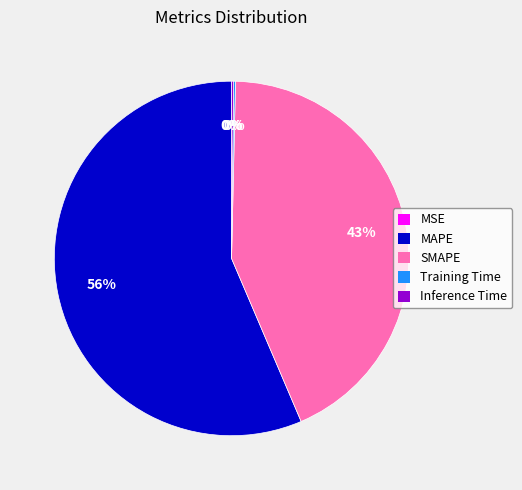

Which category accounts for the majority?

MAPE